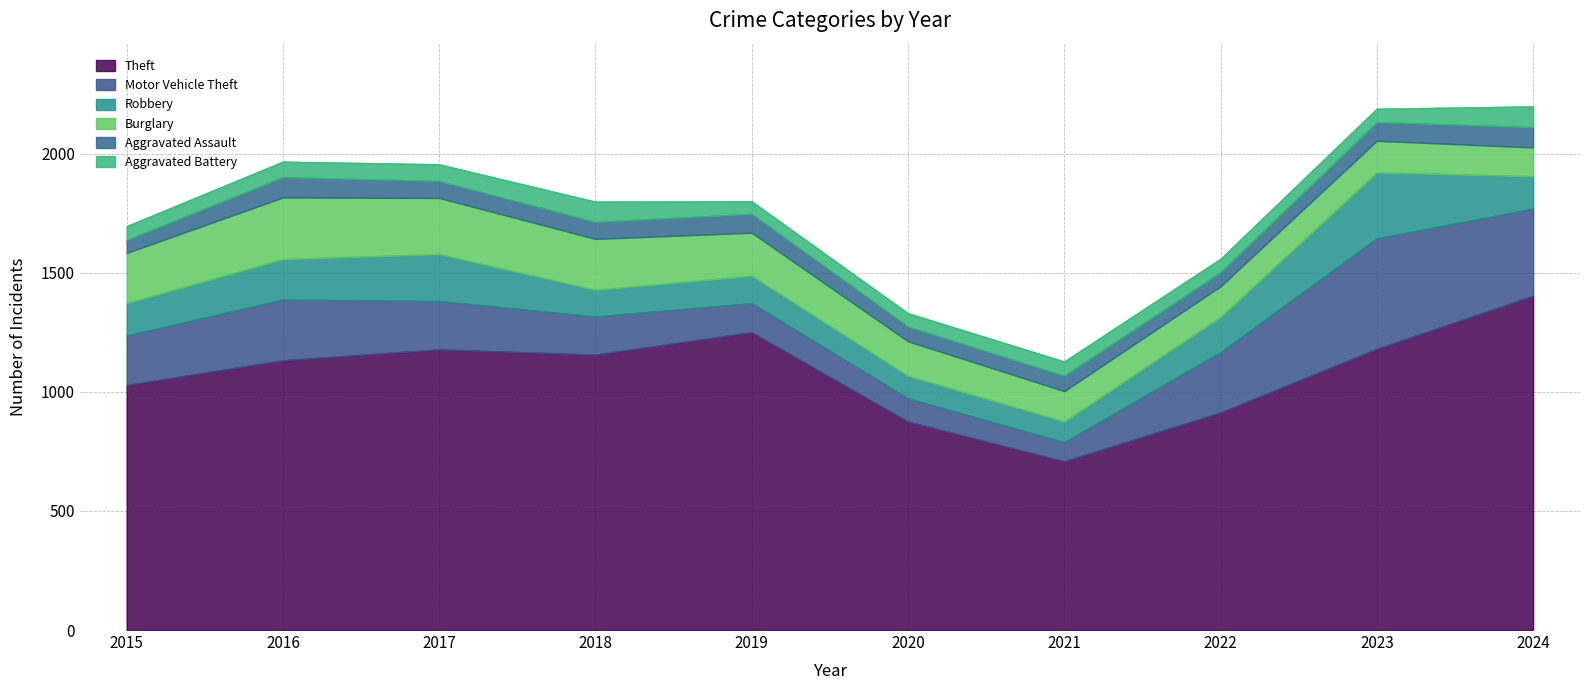

Reading left to right, transcribe all the data shown in this chart.

Theft: 2015=1028	2016=1132	2017=1178	2018=1156	2019=1250	2020=875	2021=708	2022=913	2023=1180	2024=1403
Motor Vehicle Theft: 2015=208	2016=255	2017=203	2018=160	2019=122	2020=98	2021=80	2022=253	2023=464	2024=366
Robbery: 2015=136	2016=170	2017=197	2018=112	2019=115	2020=94	2021=87	2022=148	2023=277	2024=136
Burglary: 2015=211	2016=259	2017=236	2018=214	2019=181	2020=145	2021=128	2022=129	2023=133	2024=121
Aggravated Assault: 2015=54	2016=85	2017=71	2018=71	2019=79	2020=62	2021=64	2022=59	2023=78	2024=85
Aggravated Battery: 2015=58	2016=65	2017=70	2018=85	2019=53	2020=56	2021=60	2022=56	2023=56	2024=87